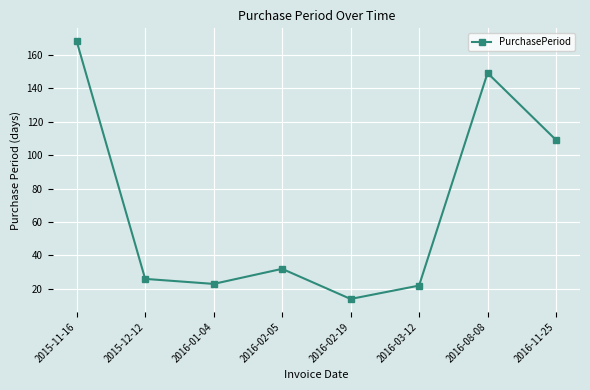

How many series are shown in this chart?

1